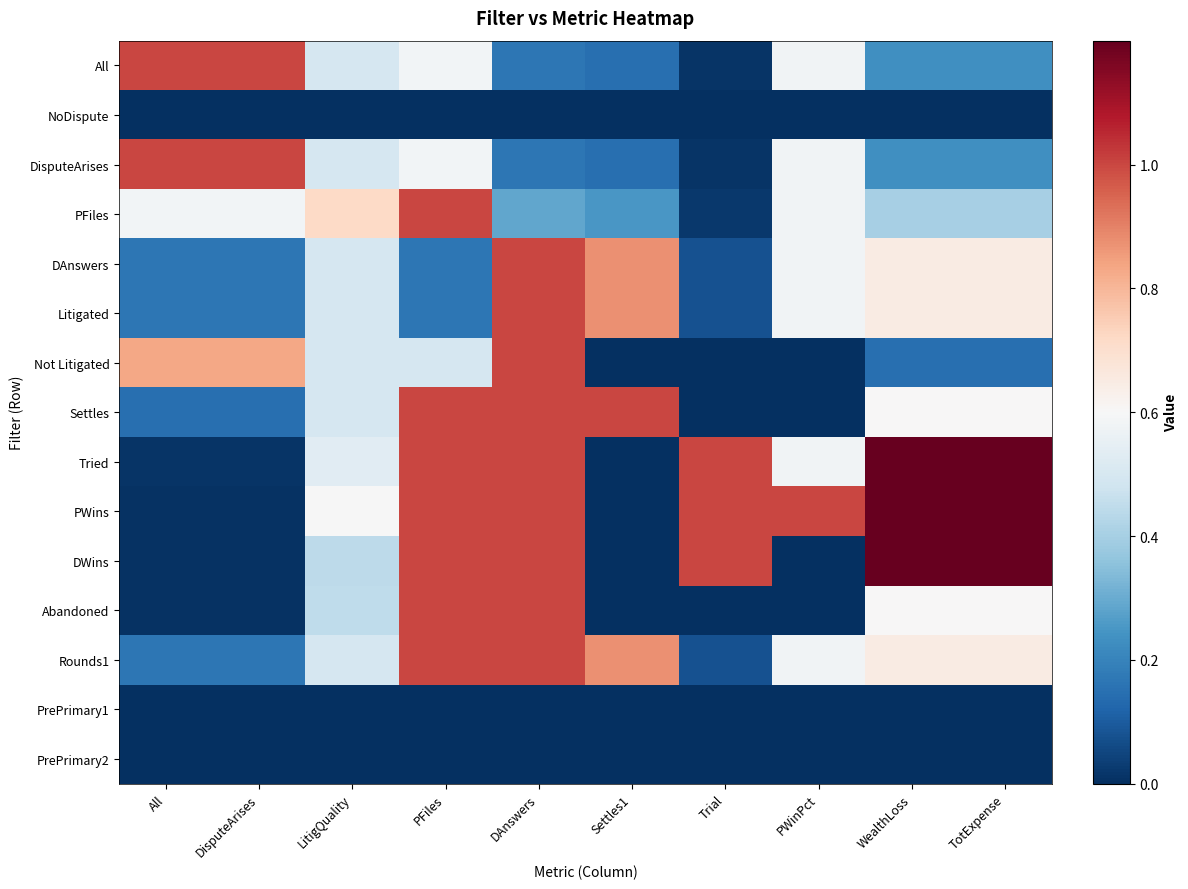

Which series has the largest total across all categories?

PWins